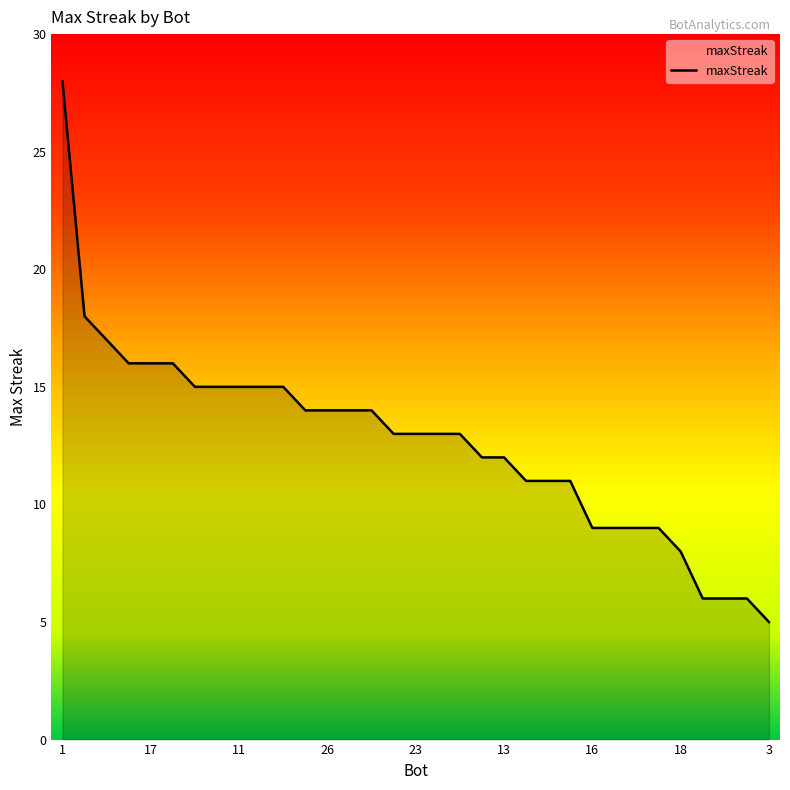

What is the greatest value displayed?

28